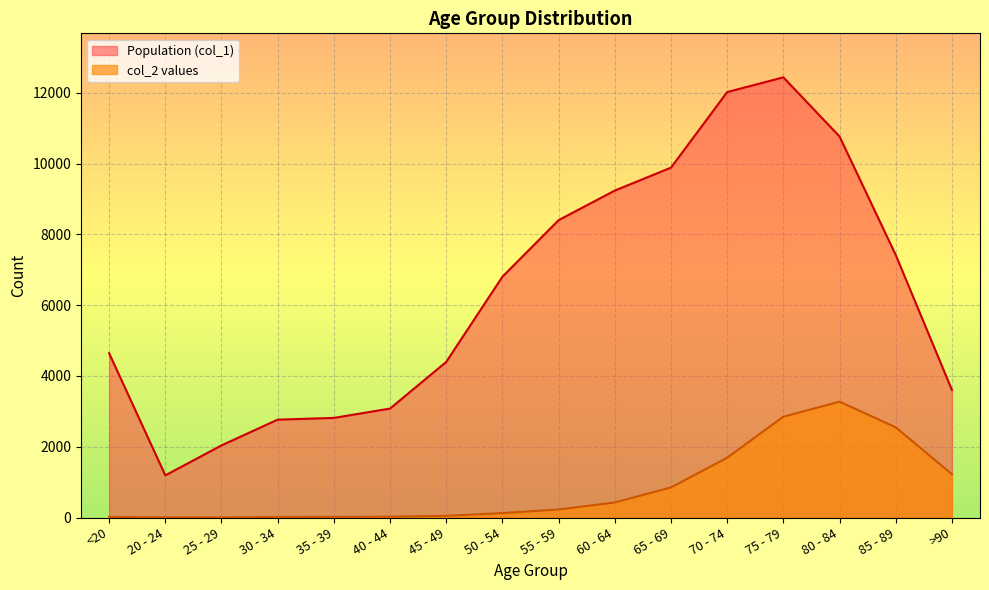

Is the value of Population (col_1) at 20 - 24 greater than the value of col_2 values at 85 - 89?

No